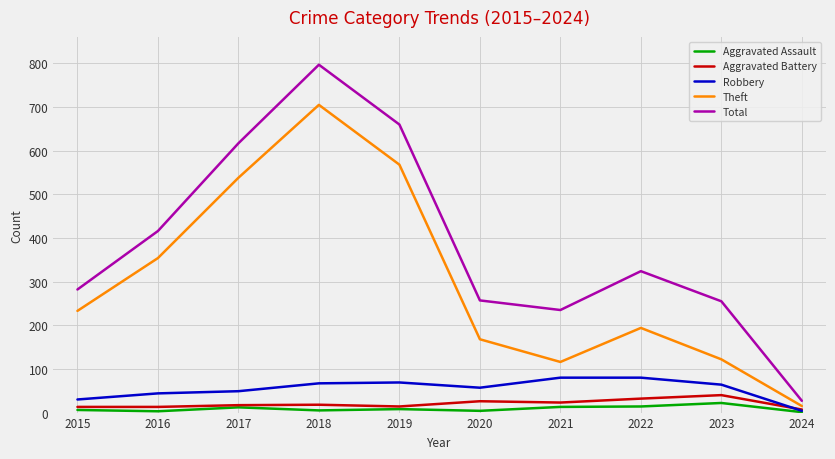

What value does the Aggravated Battery series have at 2020, to the nearest 5?

25